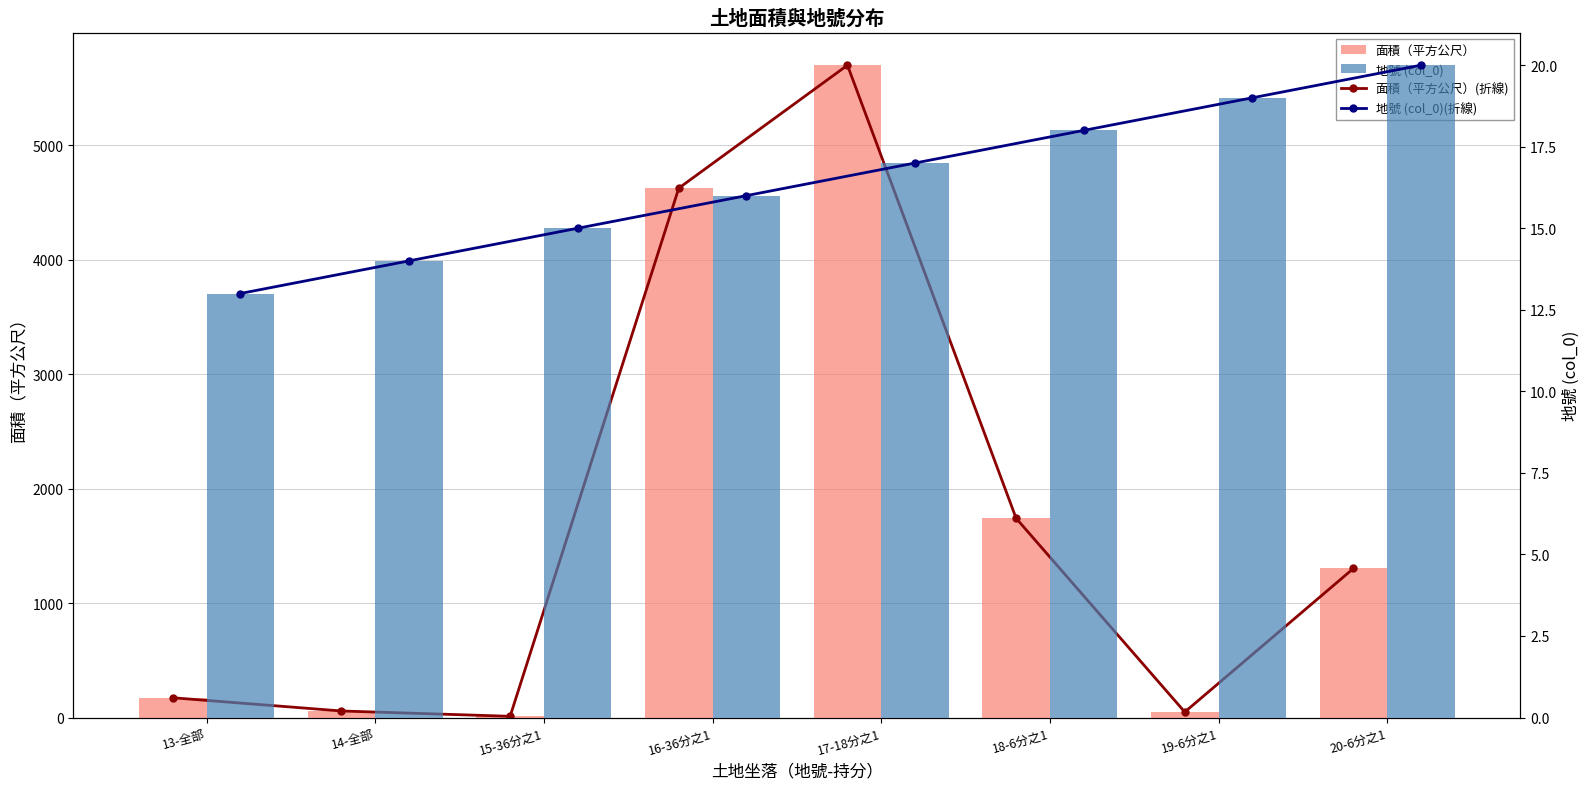

How many values in the 面積（平方公尺）(折線) series exceed 1302?

4